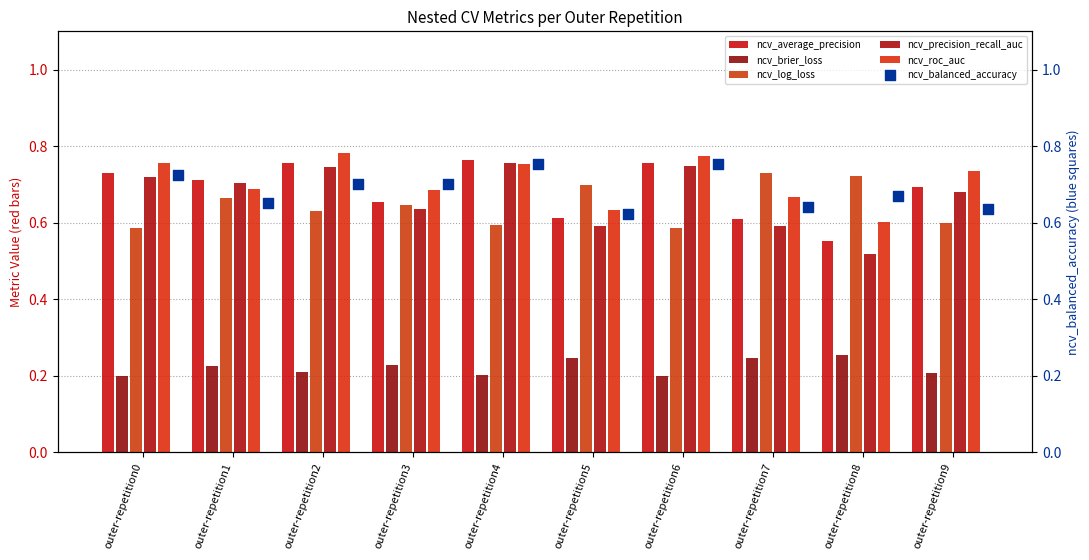

At which category is the sum across all series the highest?

outer-repetition2